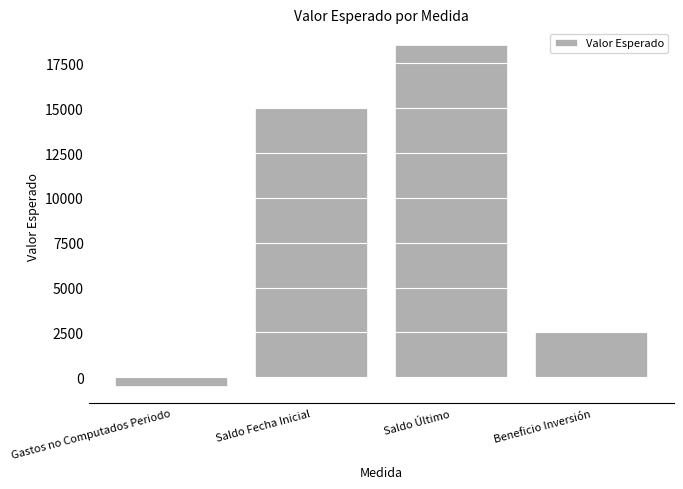

What is the difference between the second highest and second lowest values?

12500